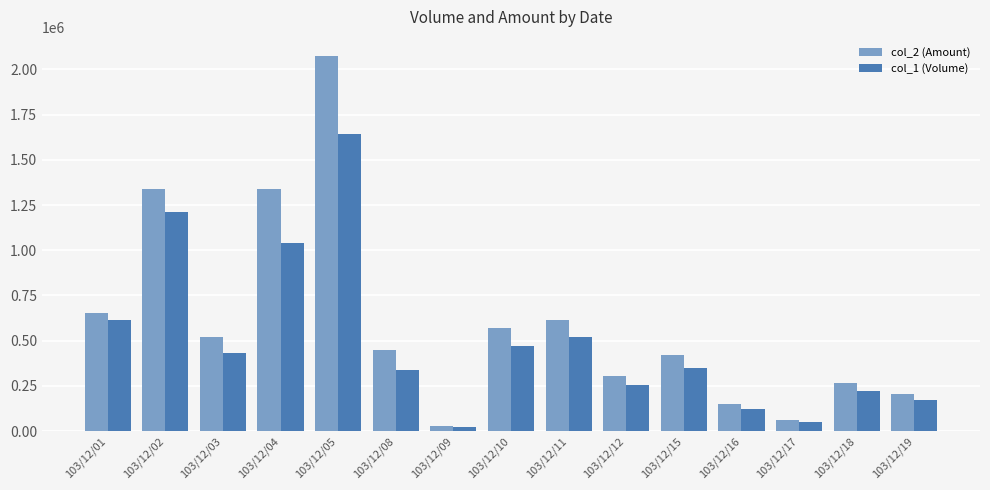

What is the average value of the col_1 (Volume) series?

496467